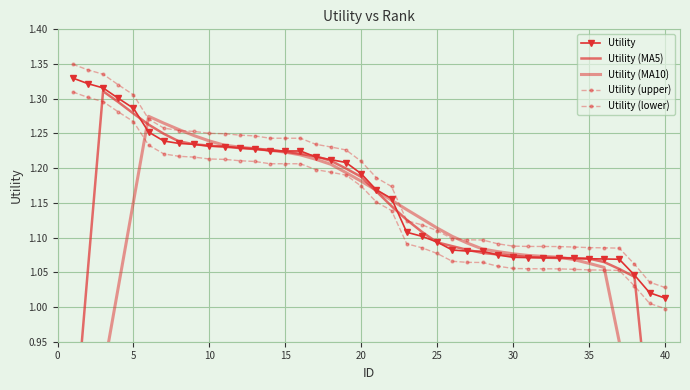

What is the lowest value of the Utility (MA5) series?

0.6